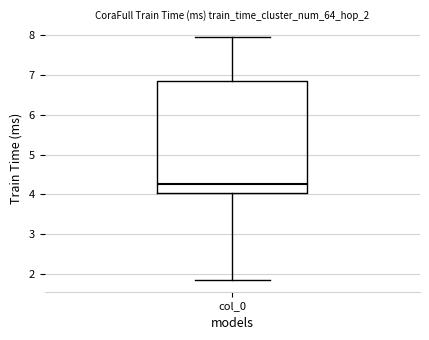

Read this box plot against the y-axis: the position of the median line, the range covered by the box, and the ends of both whiskers. The values are not printed on the chart, so give them approximately, as read against the axis.

median 4.3, box 4.0 to 6.8, whiskers 1.9 to 8.0